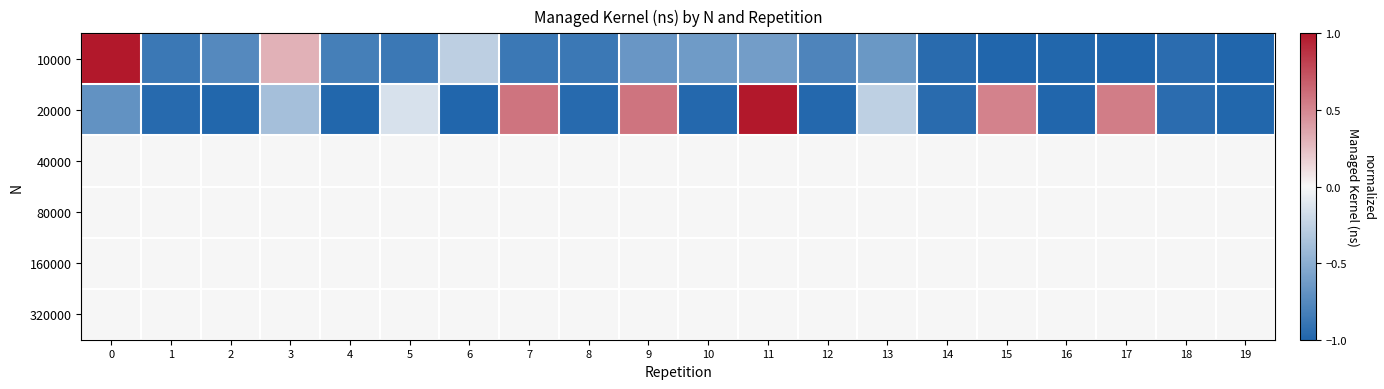

List the series in order of their peak value, lowest first.

40000, 80000, 160000, 320000, 10000, 20000